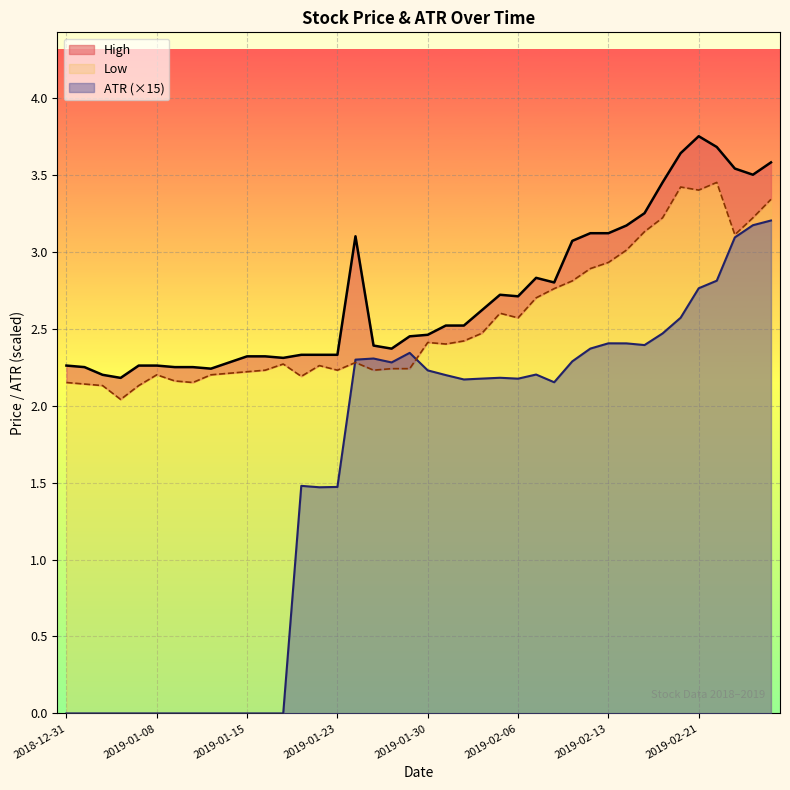

Reading left to right, what are all the values shown in this chart?

High: 2.3	2.2	2.2	2.2	2.3	2.3	2.2	2.2	2.2	2.3	2.3	2.3	2.3	2.3	2.3	2.3	3.1	2.4	2.4	2.5	2.5	2.5	2.5	2.6	2.7	2.7	2.8	2.8	3.1	3.1	3.1	3.2	3.2	3.5	3.6	3.8	3.7	3.5	3.5	3.6
Low: 2.2	2.1	2.1	2.0	2.1	2.2	2.2	2.2	2.2	2.2	2.2	2.2	2.3	2.2	2.3	2.2	2.3	2.2	2.2	2.2	2.4	2.4	2.4	2.5	2.6	2.6	2.7	2.8	2.8	2.9	2.9	3.0	3.1	3.2	3.4	3.4	3.5	3.1	3.2	3.3
ATR: 0.0	0.0	0.0	0.0	0.0	0.0	0.0	0.0	0.0	0.0	0.0	0.0	0.0	1.5	1.5	1.5	2.3	2.3	2.3	2.3	2.2	2.2	2.2	2.2	2.2	2.2	2.2	2.2	2.3	2.4	2.4	2.4	2.4	2.5	2.6	2.8	2.8	3.1	3.2	3.2